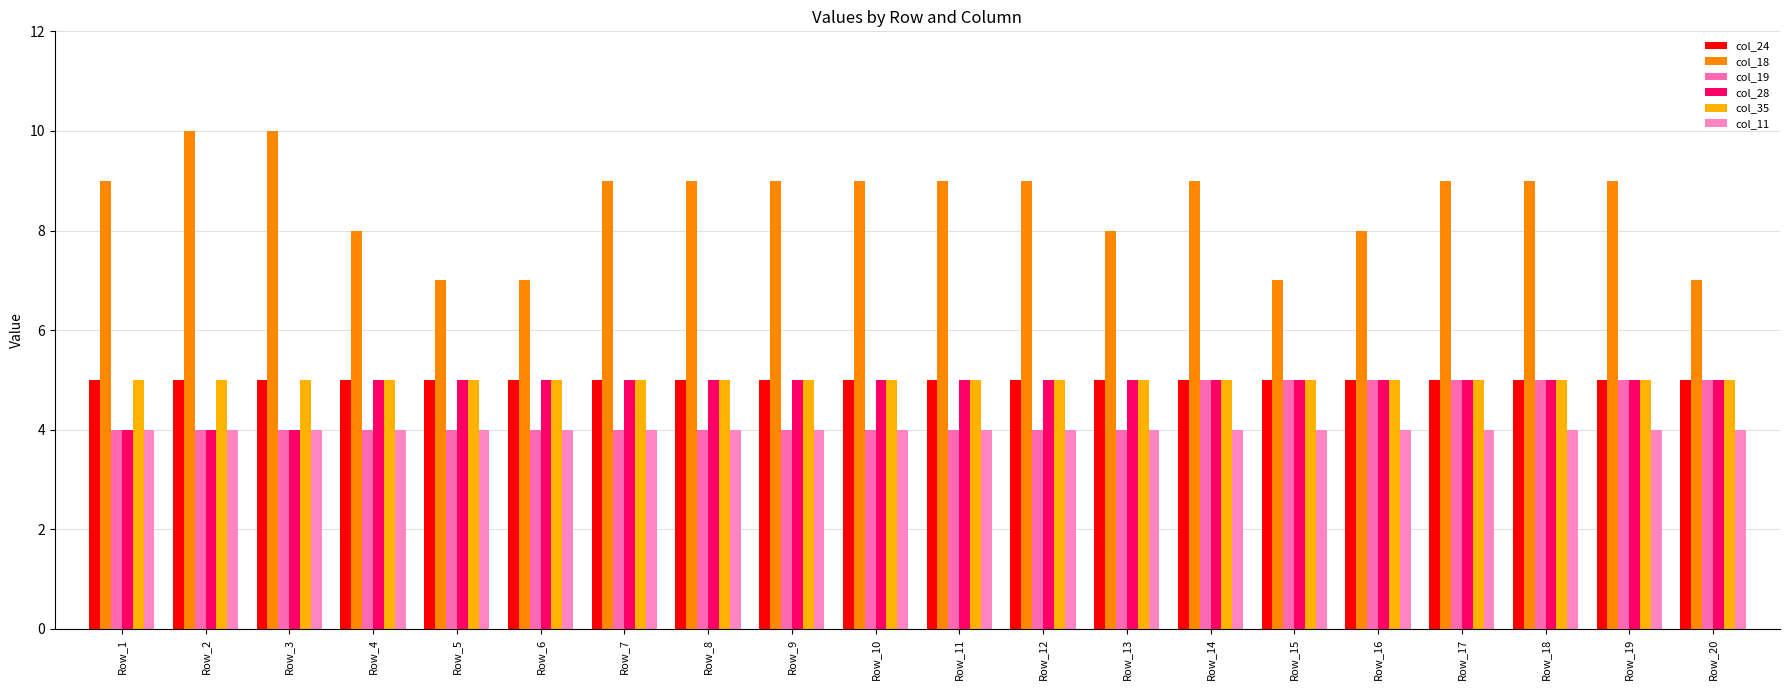

Which series changed the most between Row_9 and Row_15?

col_18